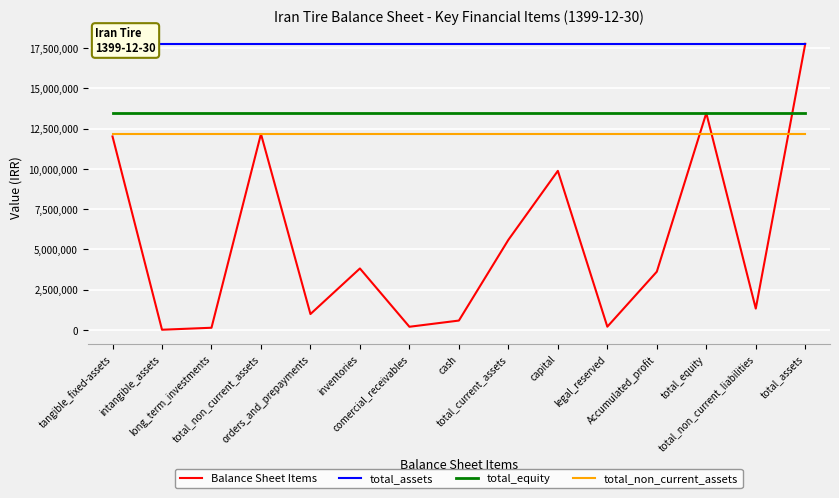

Which has a higher value, total_equity or comercial_receivables?

total_equity